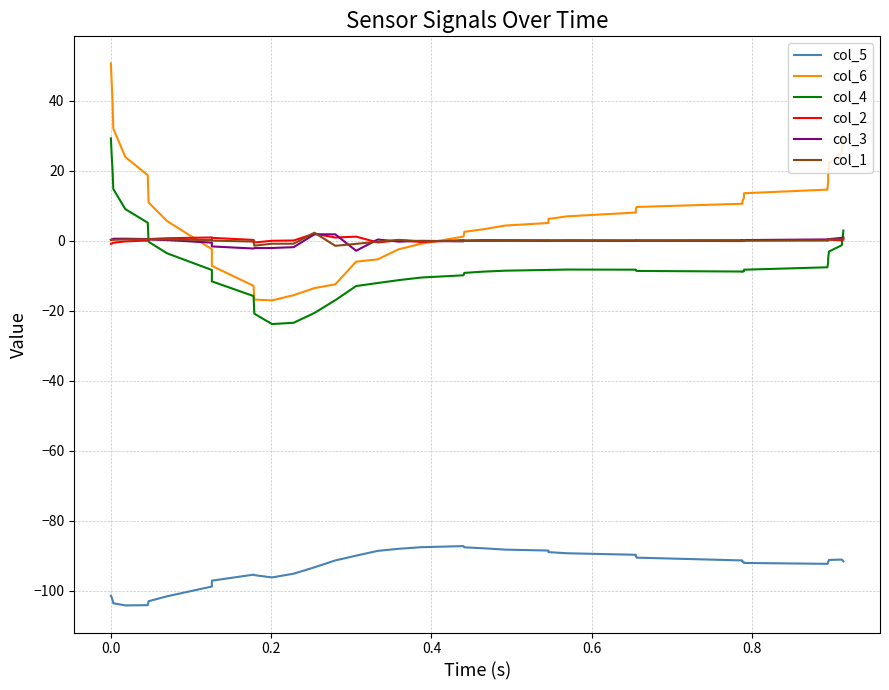

How many values in col_6 are below zero?

12